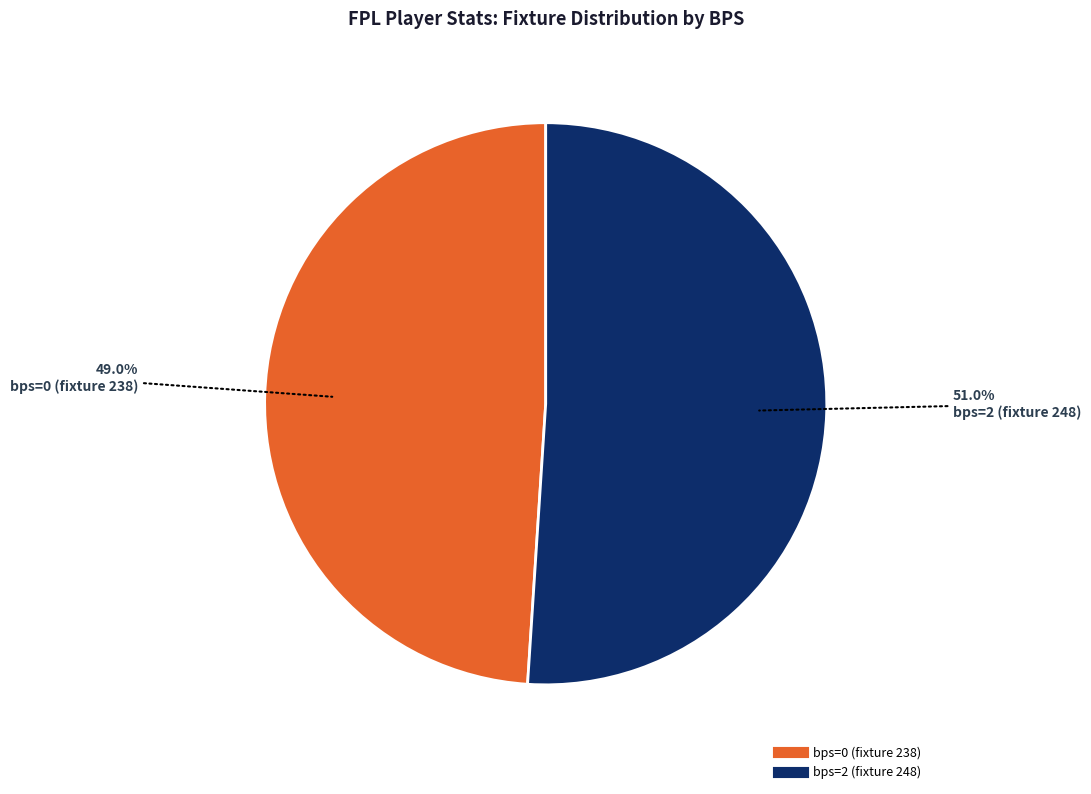

Count the number of slices in the pie.

2